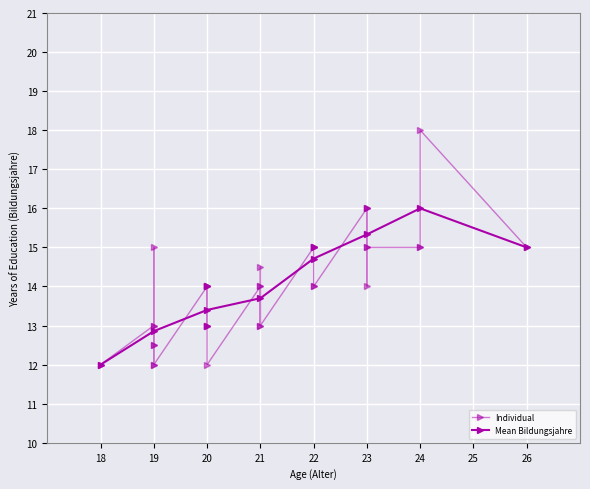

At which category does the data reach its first local peak?

3